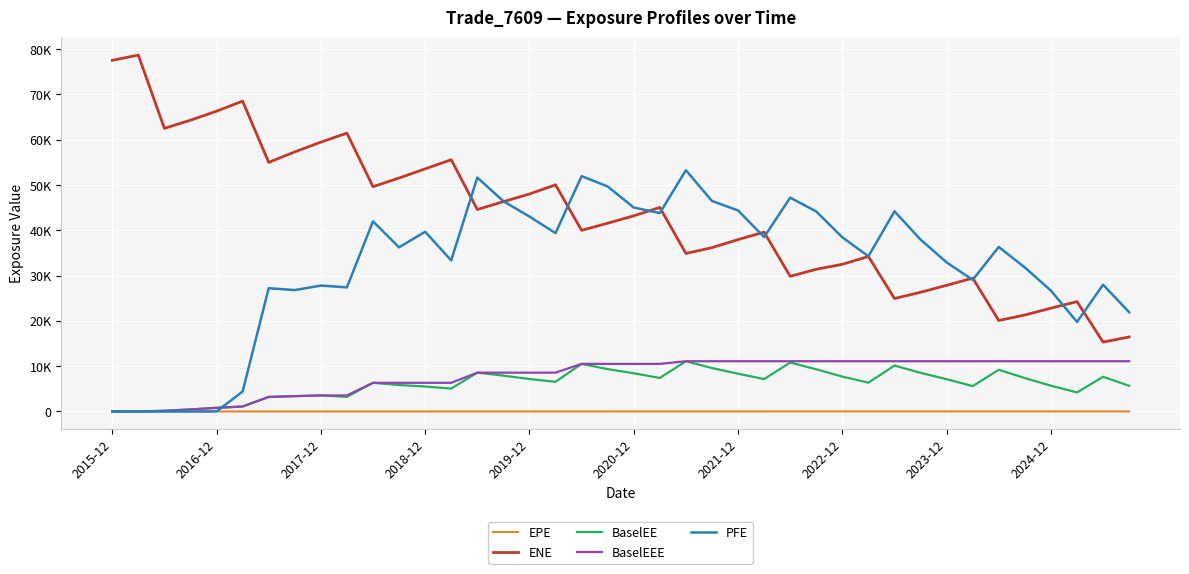

What is the average value of the ENE series?

43128.9